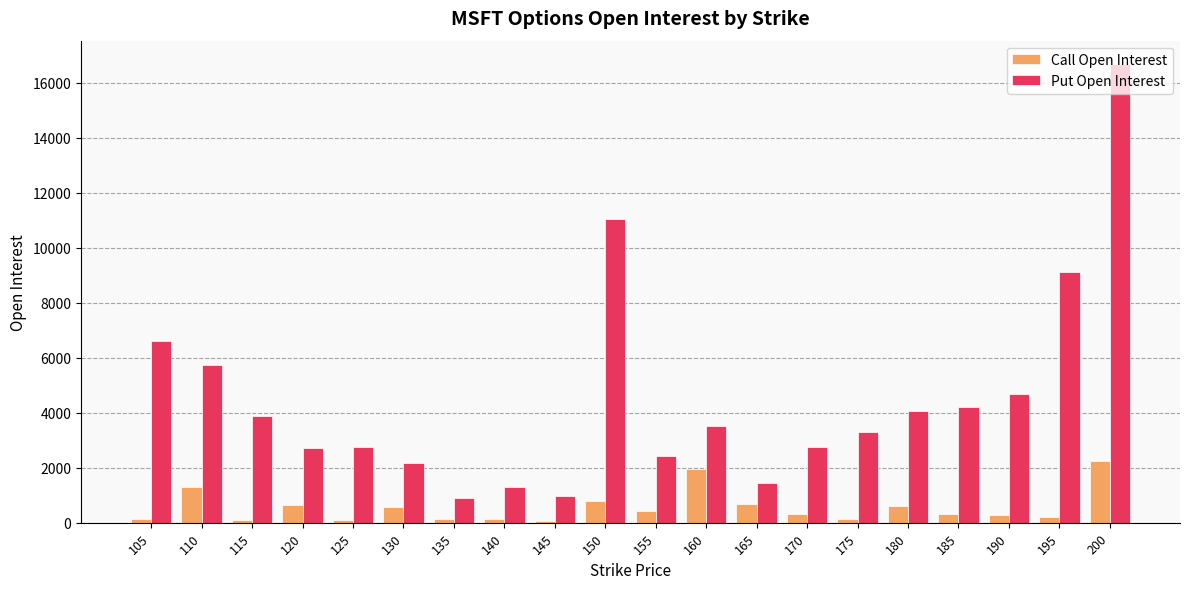

Which series has the largest total across all categories?

Put Open Interest